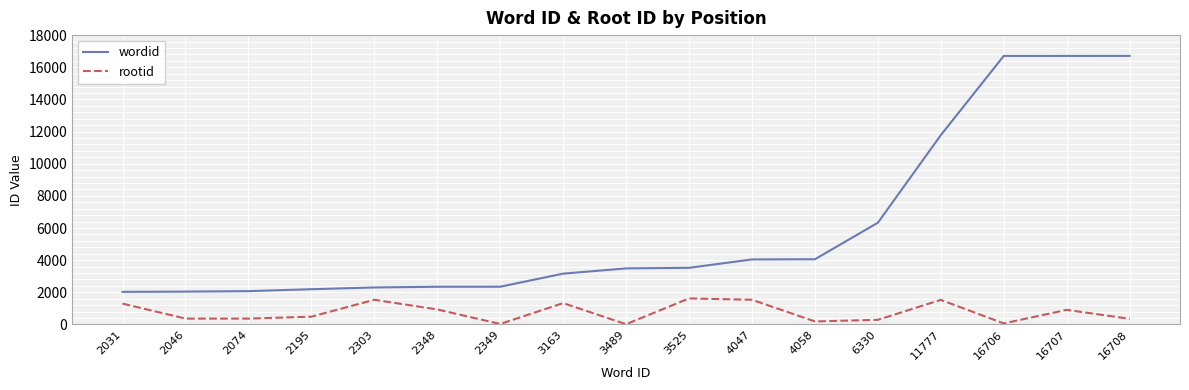

True or false: rootid and wordid cross at least once.

False